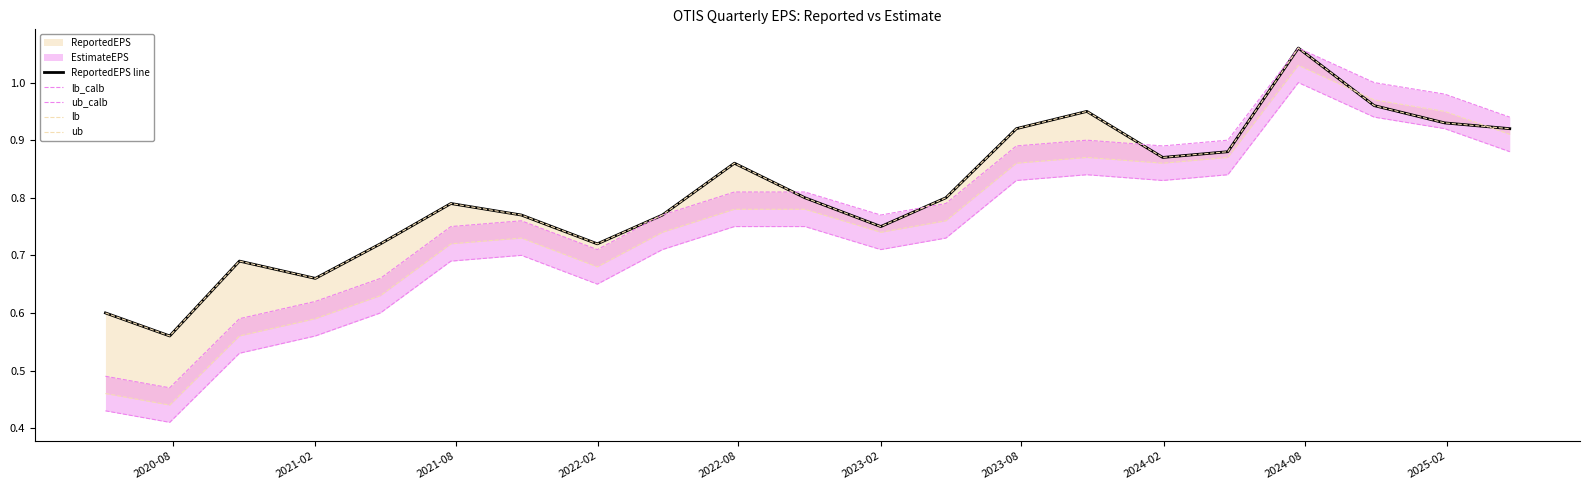

True or false: ub and lb_calb intersect in this chart.

False